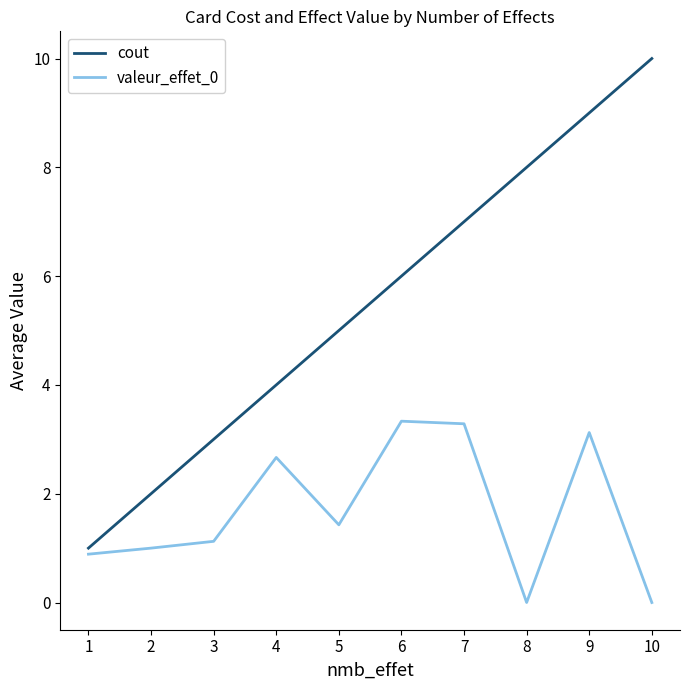

Which series has the largest total across all categories?

cout